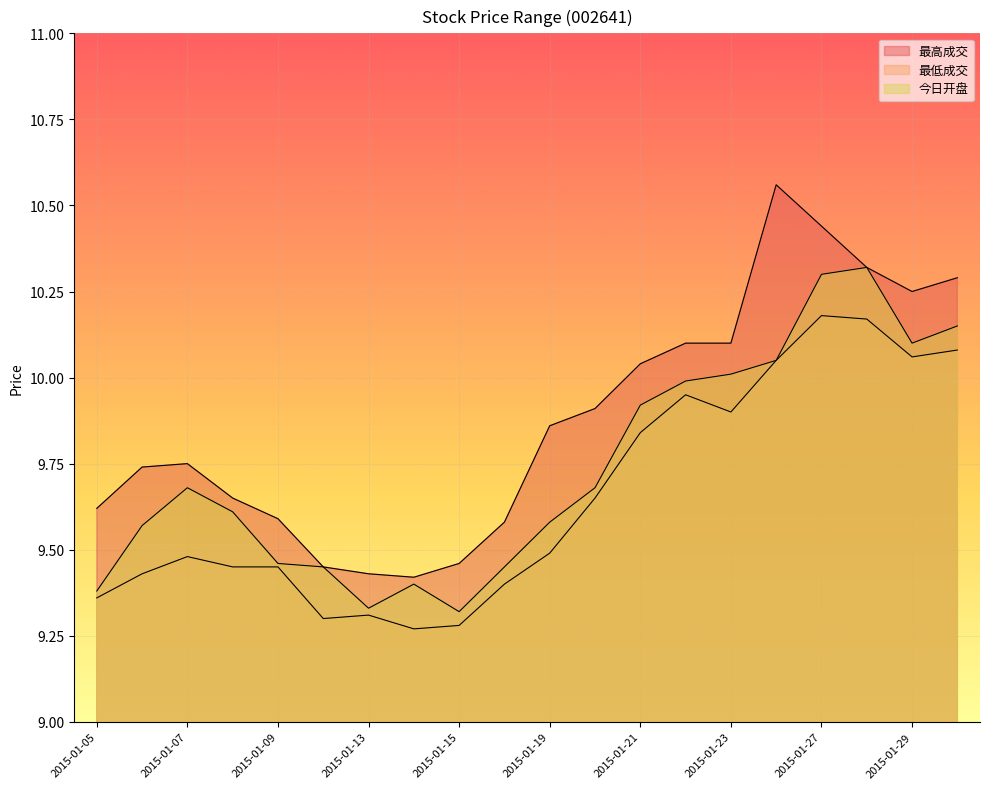

What is the total value across all series at 2015-01-05?

28.4